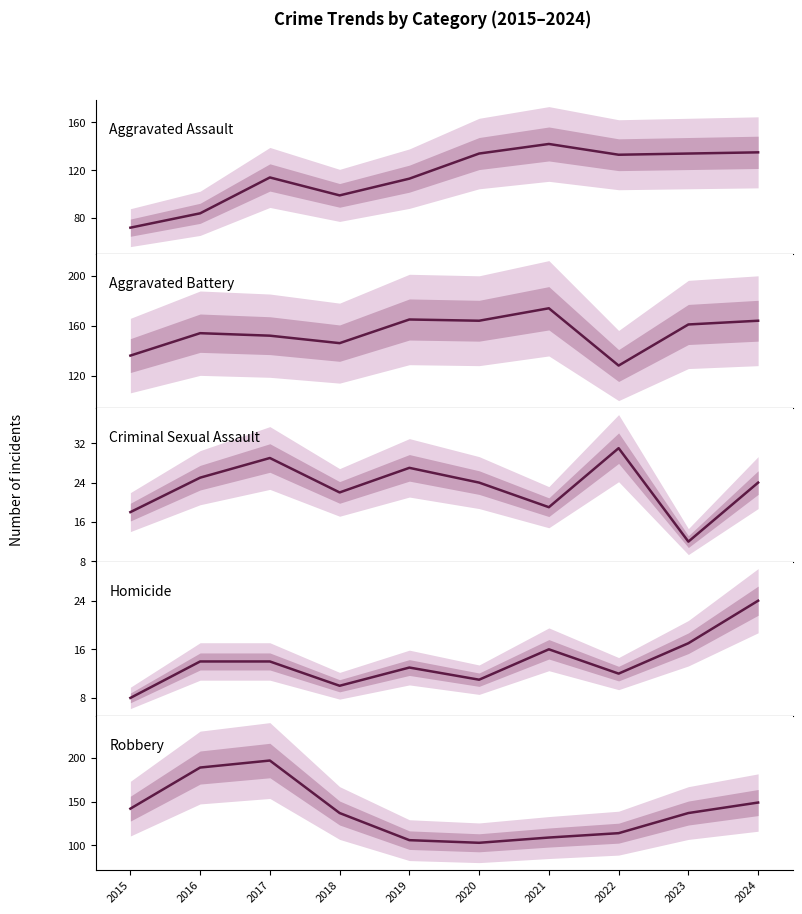

True or false: Homicide has more than 0 interior local peaks.

True